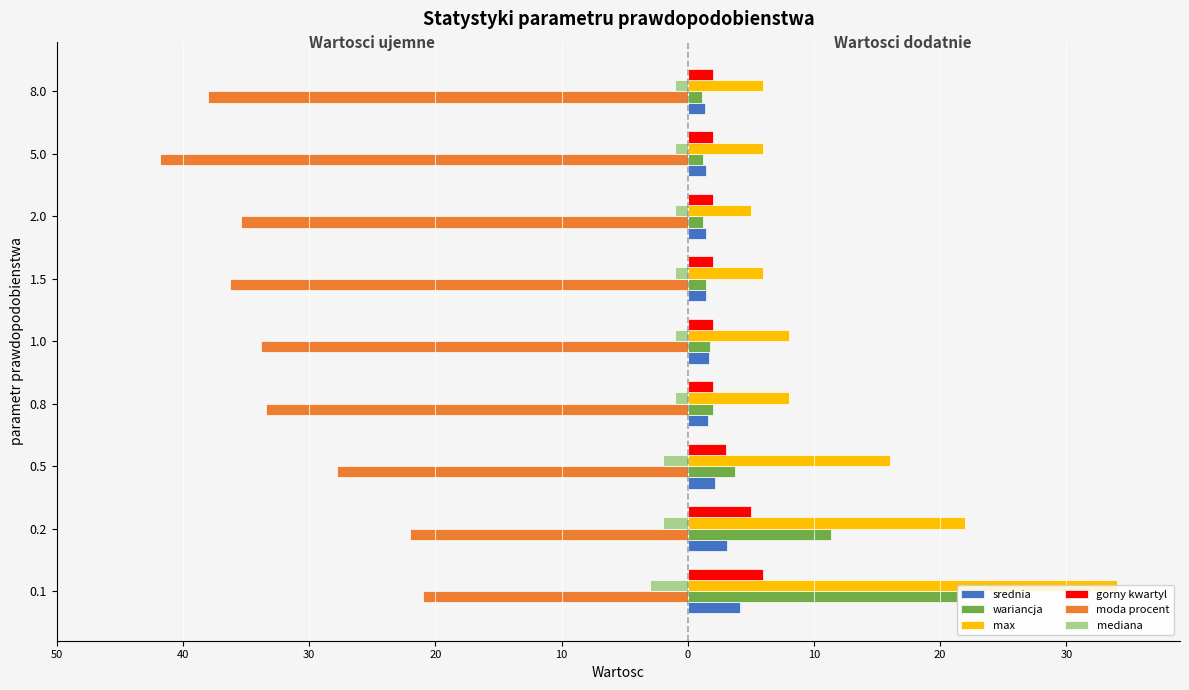

Reading left to right, list all the values displayed in this chart.

srednia: 4.1	3.1	2.2	1.6	1.7	1.4	1.4	1.4	1.4
wariancja: 21.4	11.4	3.8	2.0	1.7	1.4	1.2	1.2	1.1
max: 34.0	22.0	16.0	8.0	8.0	6.0	5.0	6.0	6.0
gorny kwartyl: 6.0	5.0	3.0	2.0	2.0	2.0	2.0	2.0	2.0
moda procent: -21.0	-22.0	-27.8	-33.4	-33.8	-36.3	-35.4	-41.8	-38.0
mediana: -3.0	-2.0	-2.0	-1.0	-1.0	-1.0	-1.0	-1.0	-1.0